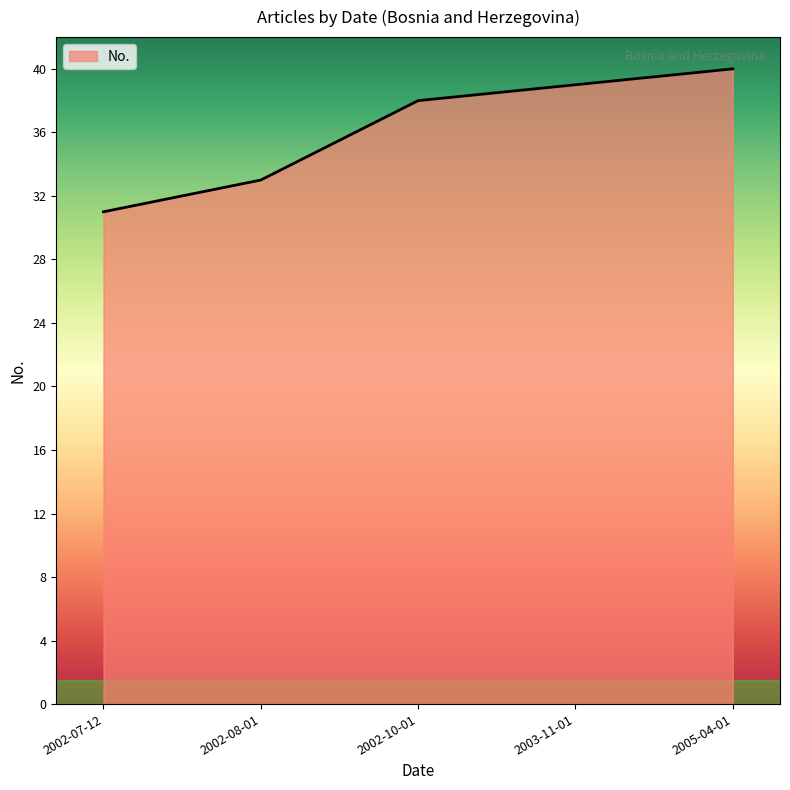

At which label is the value closest to 35?

2002-08-01